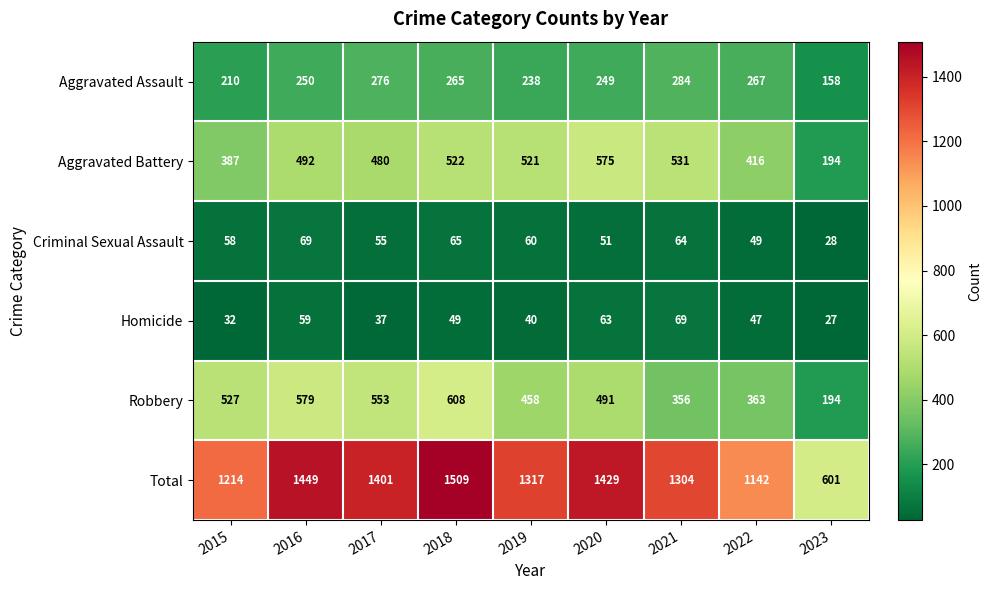

What is the difference between the highest and lowest values at 2018?

1460